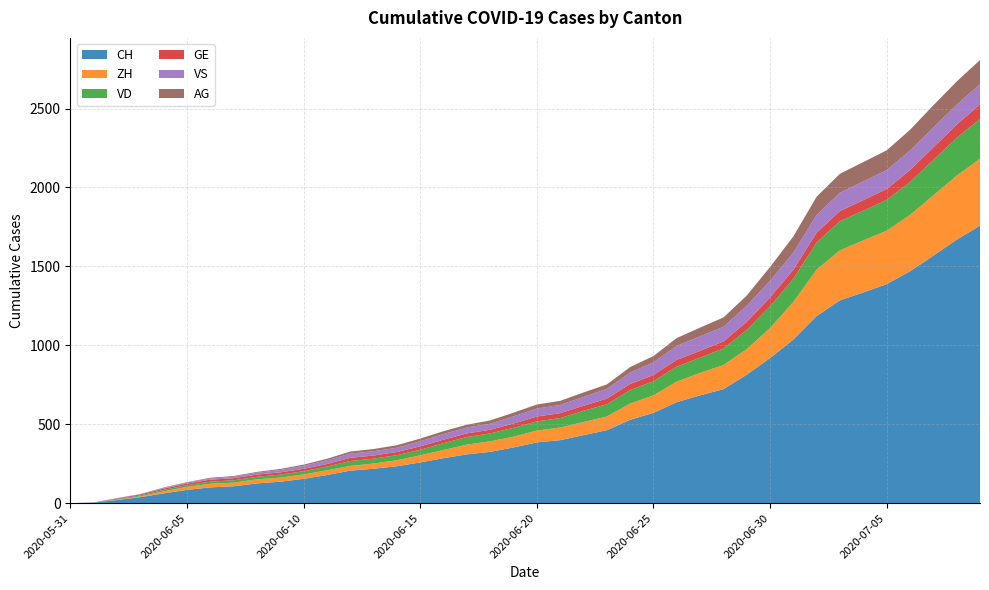

Reading left to right, transcribe all the data shown in this chart.

CH: 0	3	20	38	62	84	100	107	125	136	154	178	206	218	234	258	285	309	325	353	385	399	431	462	528	572	640	683	722	814	919	1037	1186	1285	1335	1388	1469	1568	1669	1758
ZH: 0	0	2	5	13	19	23	23	26	26	28	30	30	33	38	45	52	62	67	68	75	80	83	87	103	111	130	142	153	162	190	238	294	317	330	338	357	382	405	424
VD: 0	0	4	6	9	11	13	15	16	19	20	24	31	31	32	35	43	48	50	56	58	60	71	77	86	89	95	97	105	121	138	147	172	185	188	195	208	224	240	252
GE: 0	1	4	6	8	10	13	13	14	14	16	16	20	20	20	22	22	23	23	27	31	31	32	36	38	40	43	43	44	52	56	57	62	64	67	69	76	80	84	92
VS: 0	1	2	2	4	6	7	9	12	15	19	23	27	27	27	32	36	37	38	46	50	52	56	62	72	80	88	92	93	101	105	108	112	116	118	120	123	126	126	128
AG: 0	0	0	1	3	3	5	5	5	7	7	10	13	14	16	17	18	18	21	23	26	26	28	28	35	40	50	55	59	65	88	103	116	120	123	125	132	140	147	153